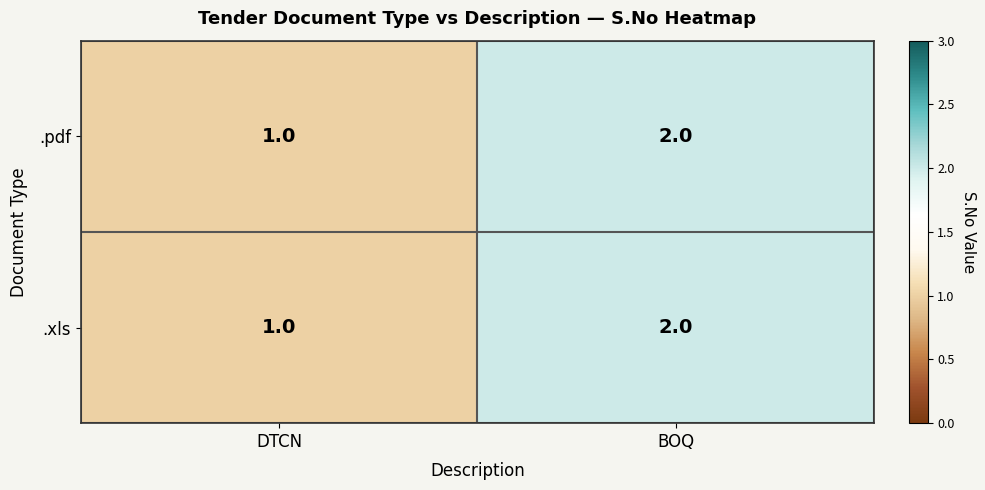

What is the sum of the .xls values at DTCN and BOQ?

3